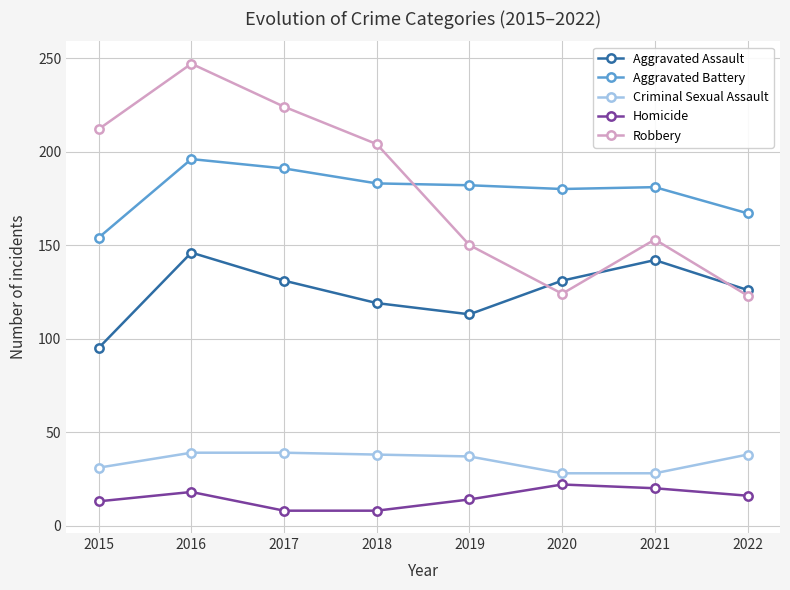

What is the difference between the highest and lowest values at 2020?

158